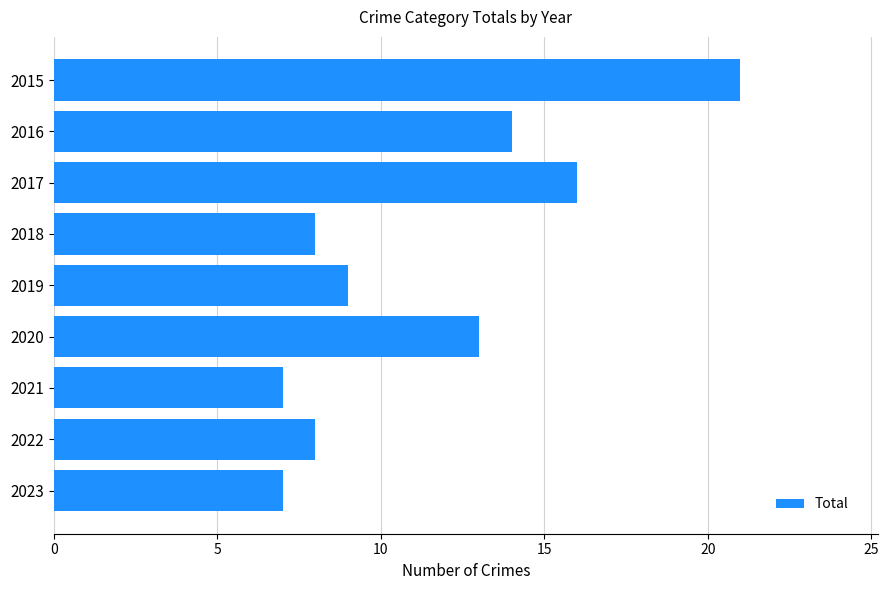

Is it true that the value at 2017 is 8?

False